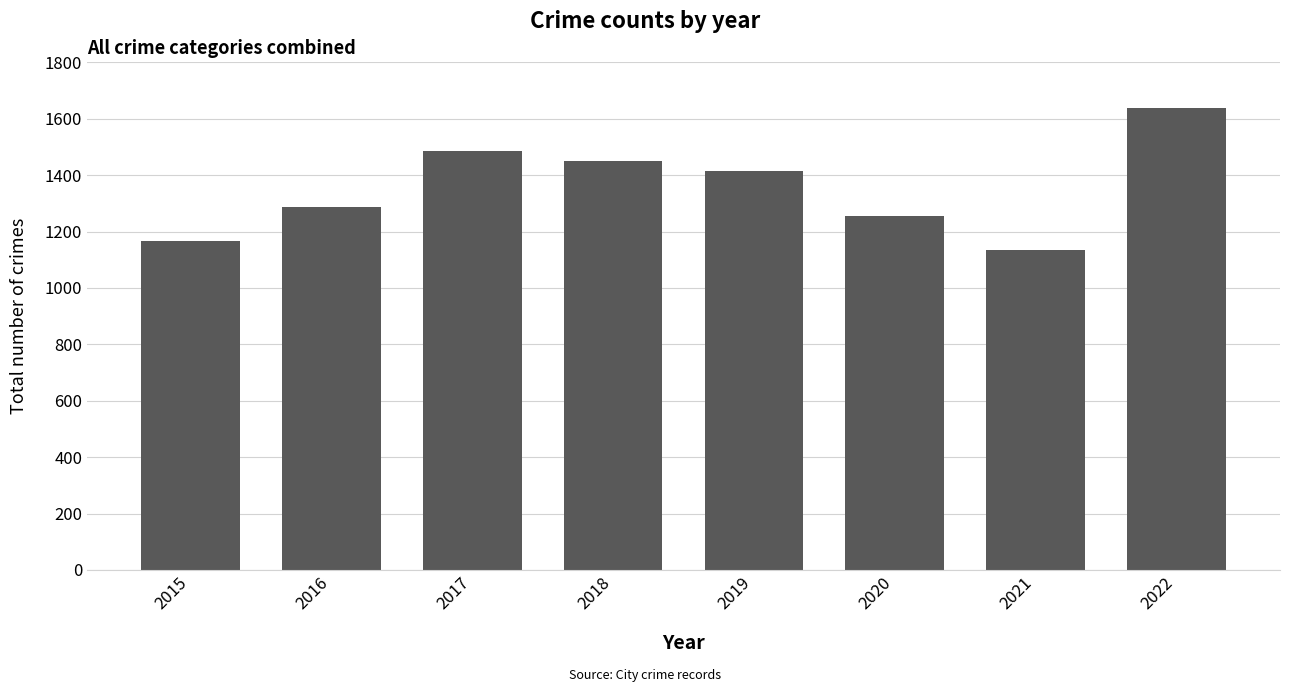

List the labels in order of value, largest first.

2022, 2017, 2018, 2019, 2016, 2020, 2015, 2021